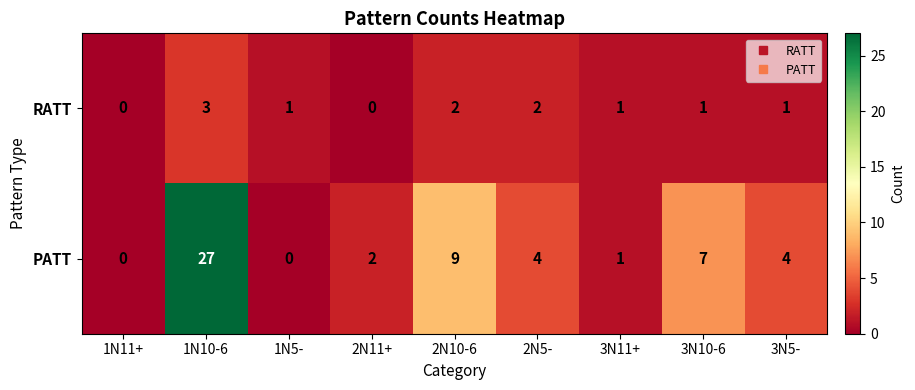

What is the difference between the PATT values at 3N11+ and 3N5-?

3